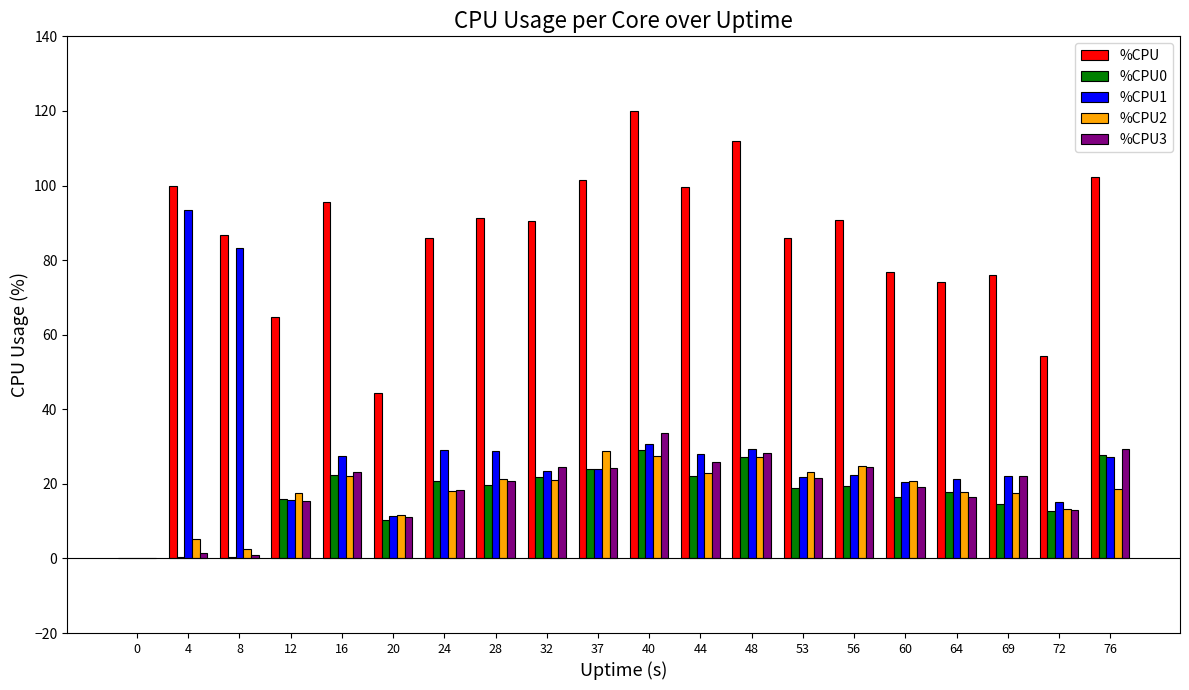

At which category is the sum across all series the highest?

40